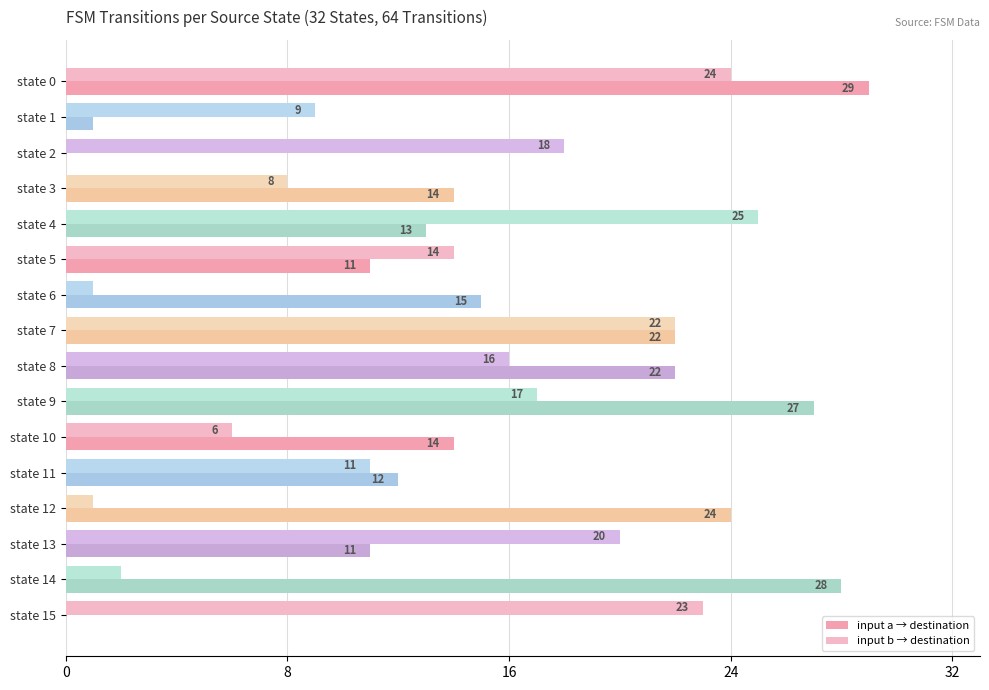

Reading left to right, list all the values displayed in this chart.

input a → destination: 29	1	0	14	13	11	15	22	22	27	14	12	24	11	28	0
input b → destination: 24	9	18	8	25	14	1	22	16	17	6	11	1	20	2	23